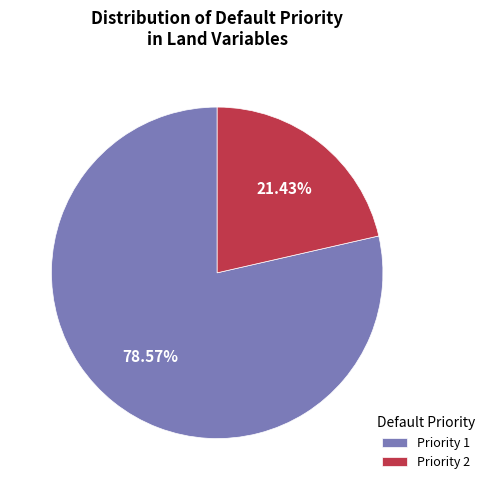

Which category has the smallest portion of the pie?

Priority 2